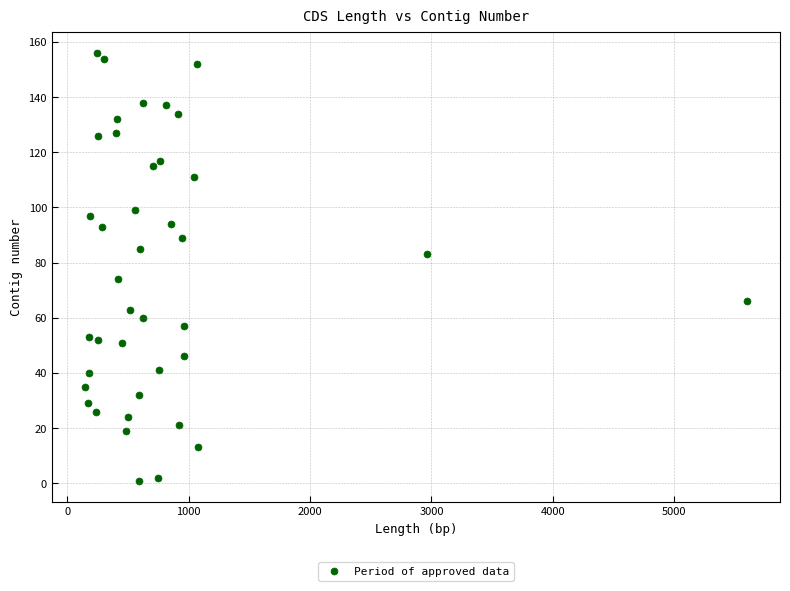

What is the range of X values (max minus min)?

5451